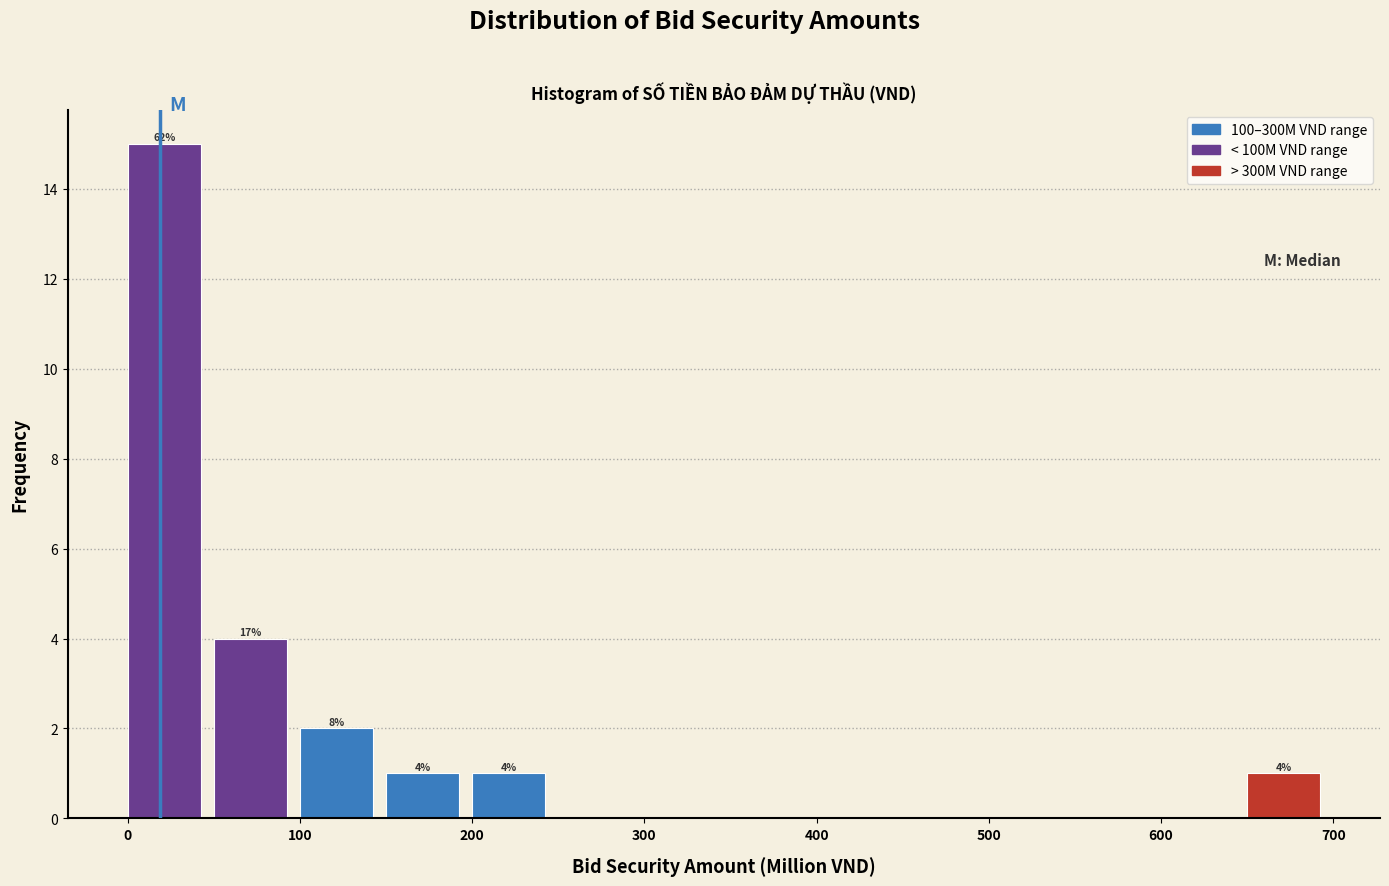

Which range on the x-axis has the tallest bar?

0 to 50